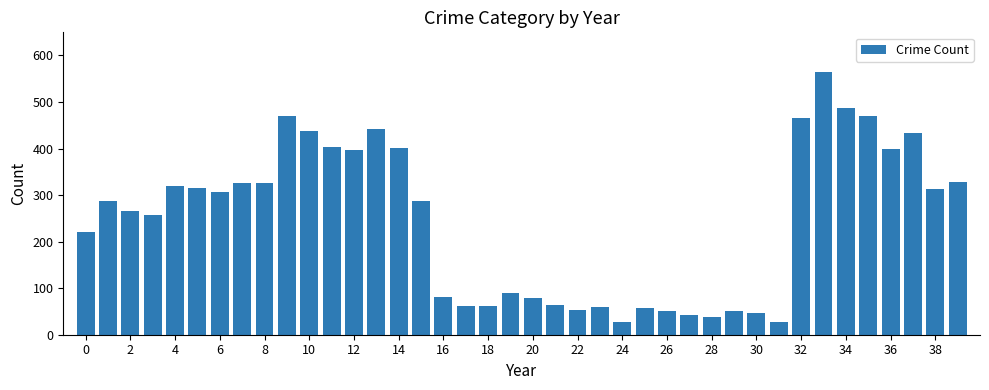

What is the average value?

245